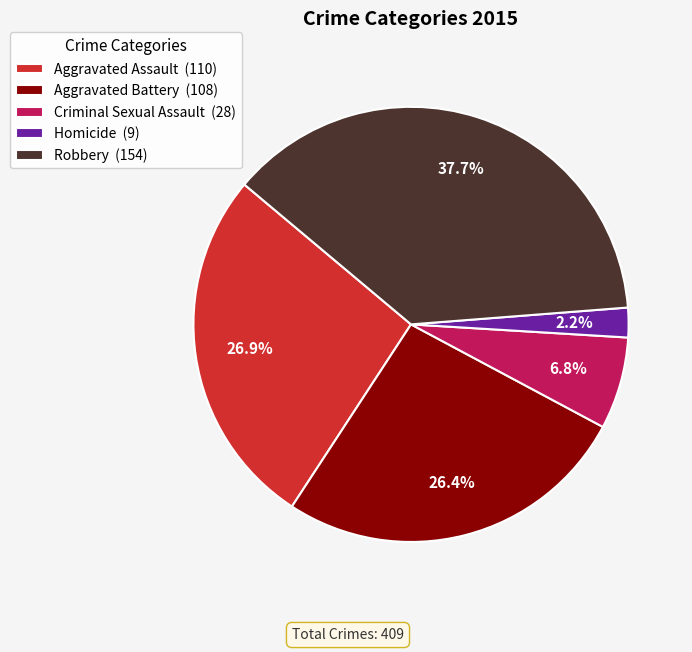

How many slices are in this pie chart?

5